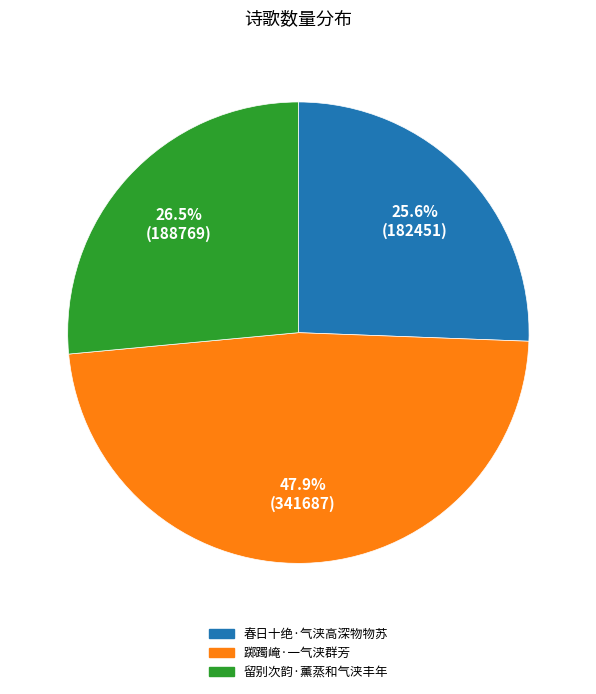

Between 春日十绝·气浃高深物物苏 and 留别次韵·薰蒸和气浃丰年, which is larger?

留别次韵·薰蒸和气浃丰年